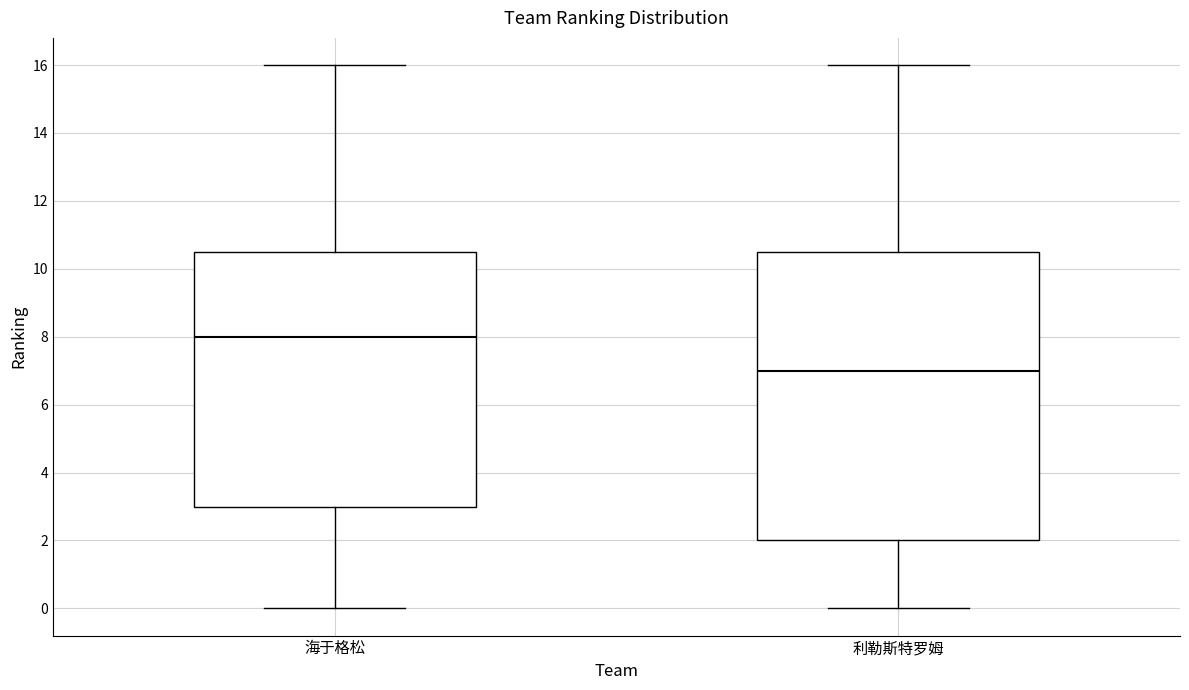

Which box's median line is the highest?

海于格松